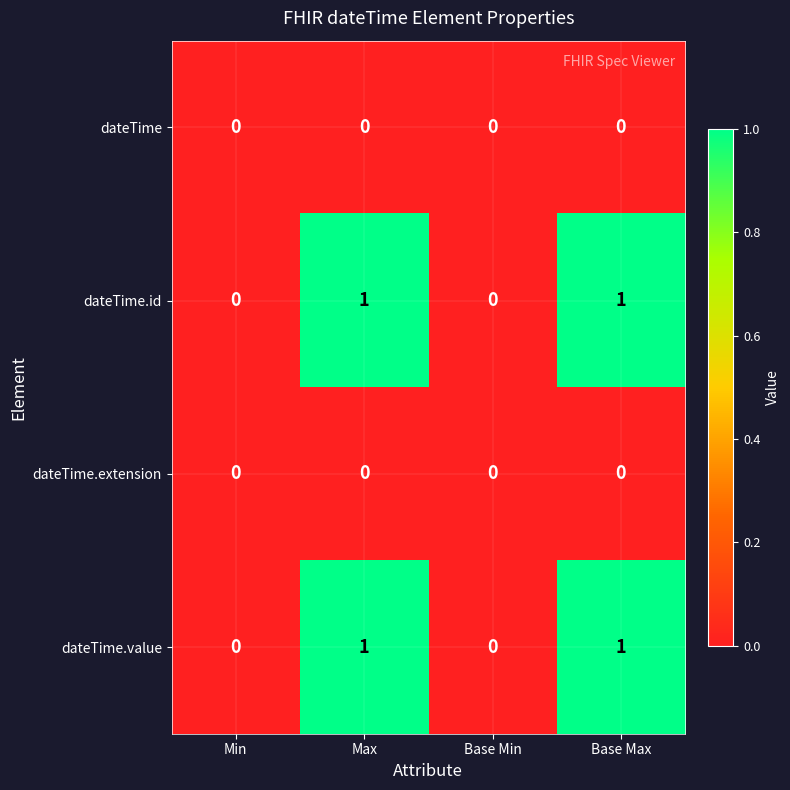

The dateTime.extension series shows 0 at Base Max. True or false?

True